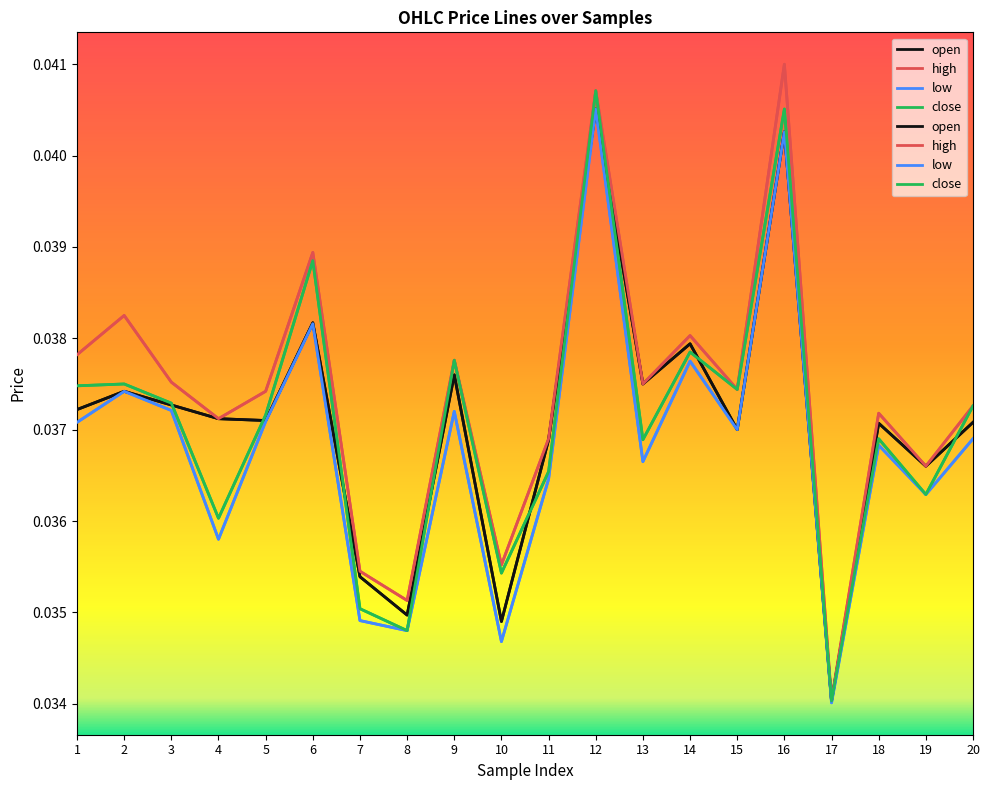

Which series has the largest range (max minus min)?

high